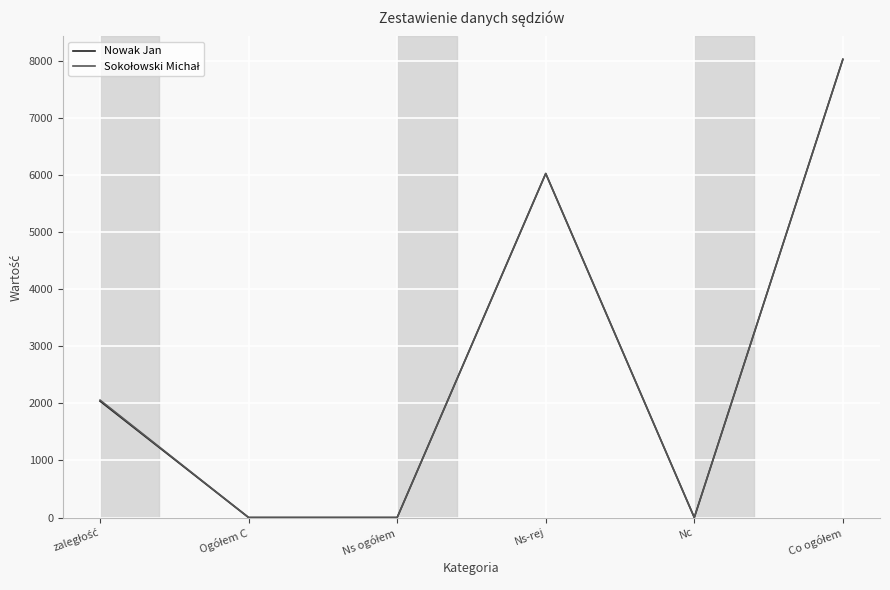

What is the total value across all series at Ns-rej?

12046.3